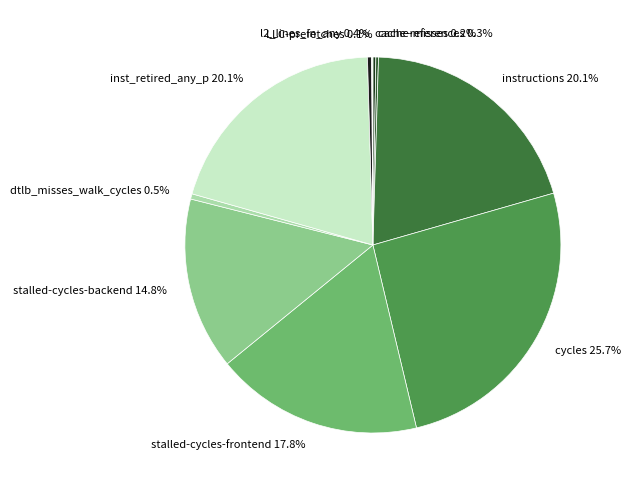

What percentage is NOT represented by cycles?

74.3%